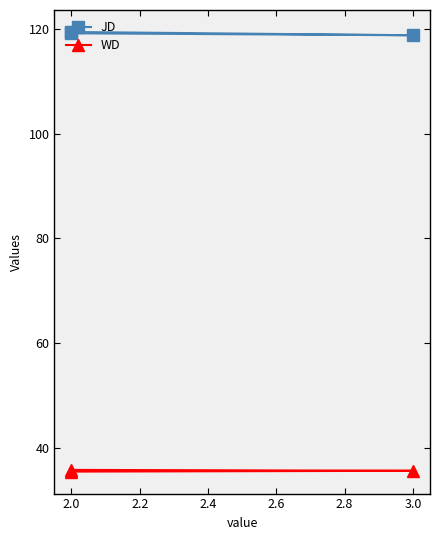

Which series has the largest total across all categories?

JD